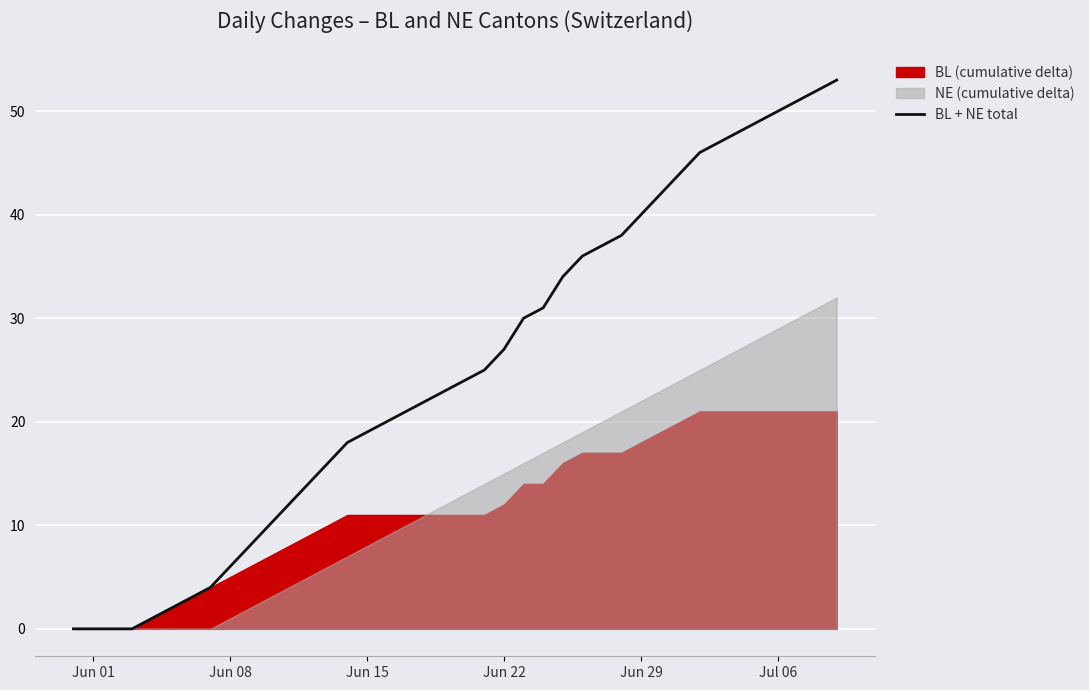

What is the highest value of the BL + NE total series?

53